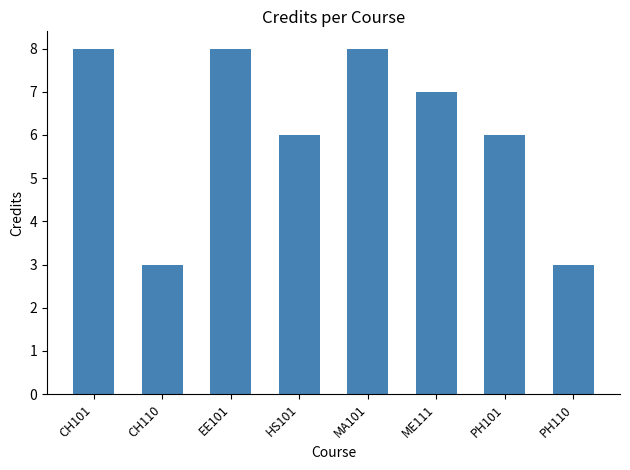

What is the sum of all values?

49